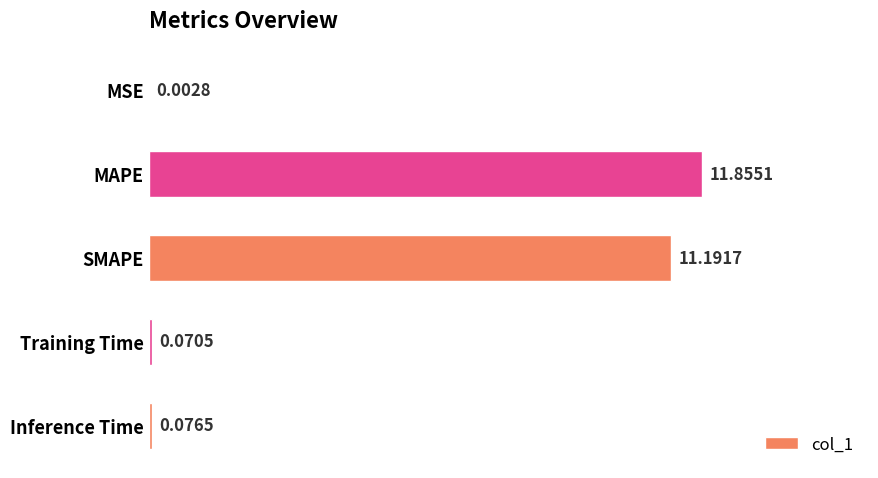

Which label corresponds to the largest value in the chart?

MAPE